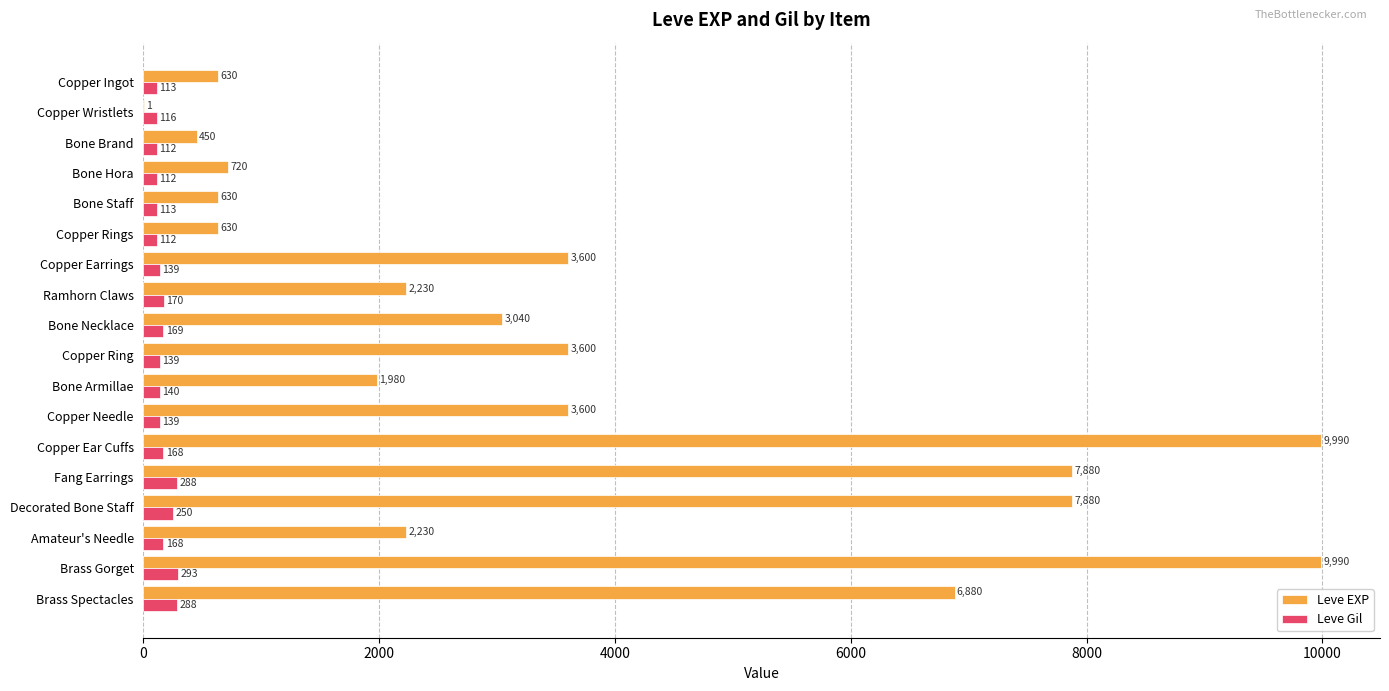

Between Bone Hora and Copper Needle, which series saw the biggest shift?

Leve EXP